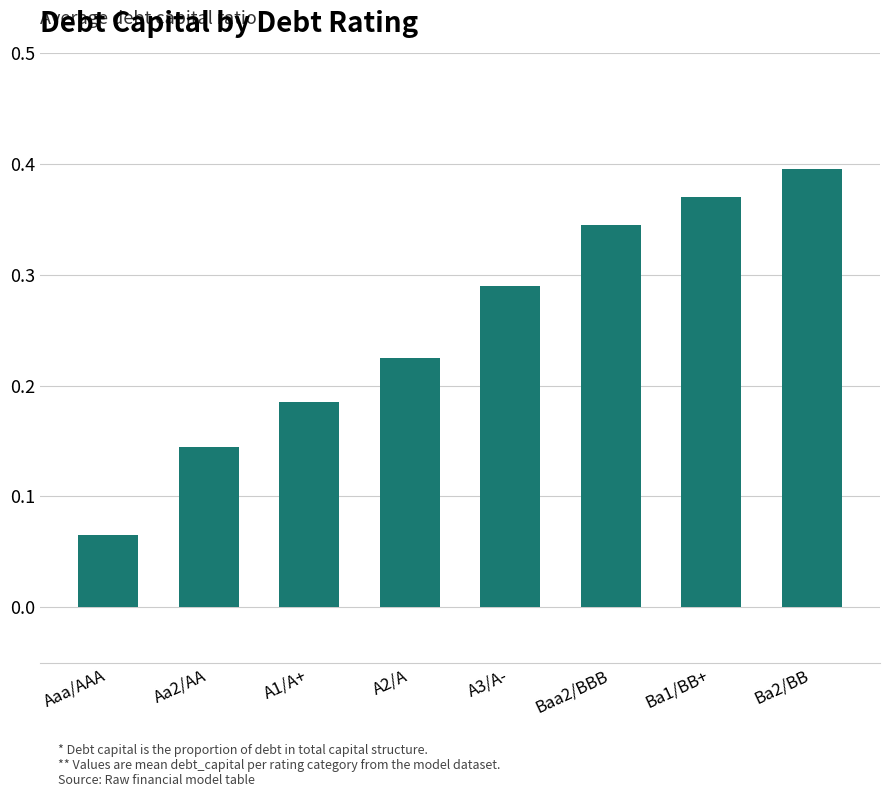

What is the label of the 6th bar from the left?

Baa2/BBB